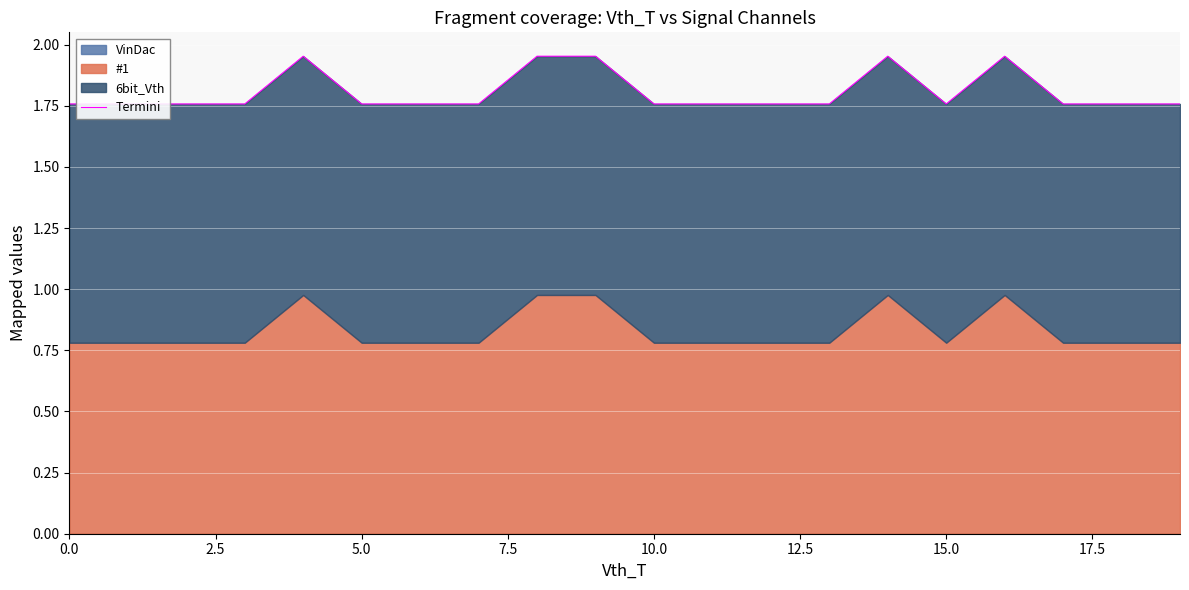

Does the chart display data point markers on the line(s)?

No